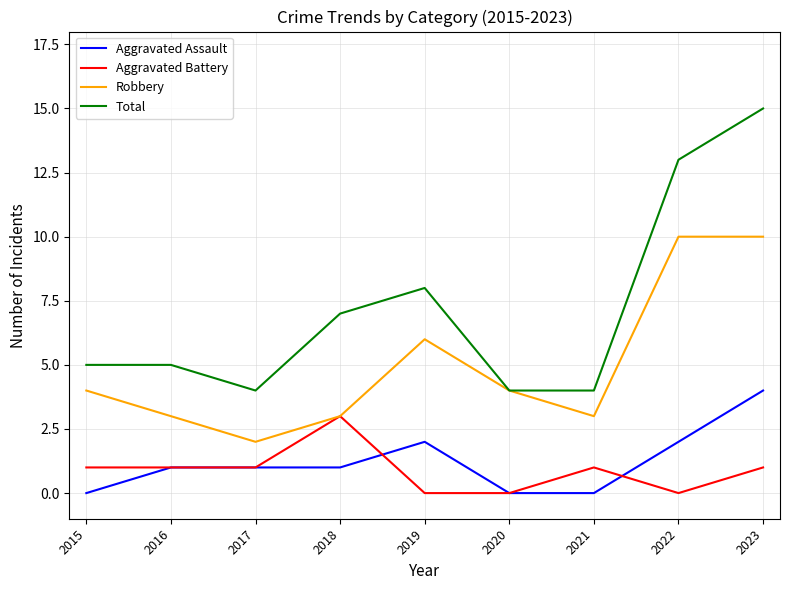

What is the difference between the highest and lowest values at 2023?

14